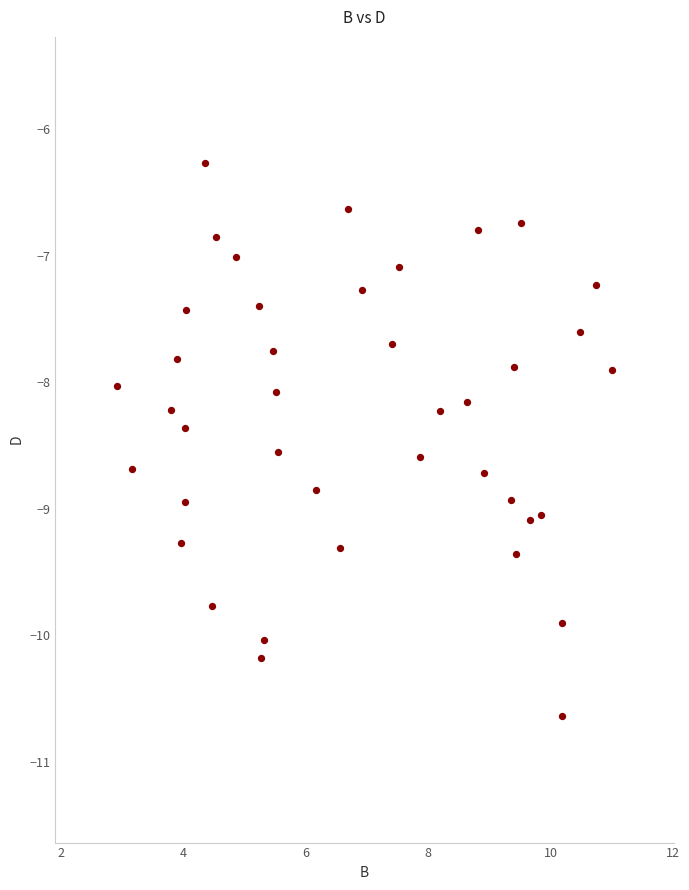

What is the range of Y values (max minus min)?

4.4